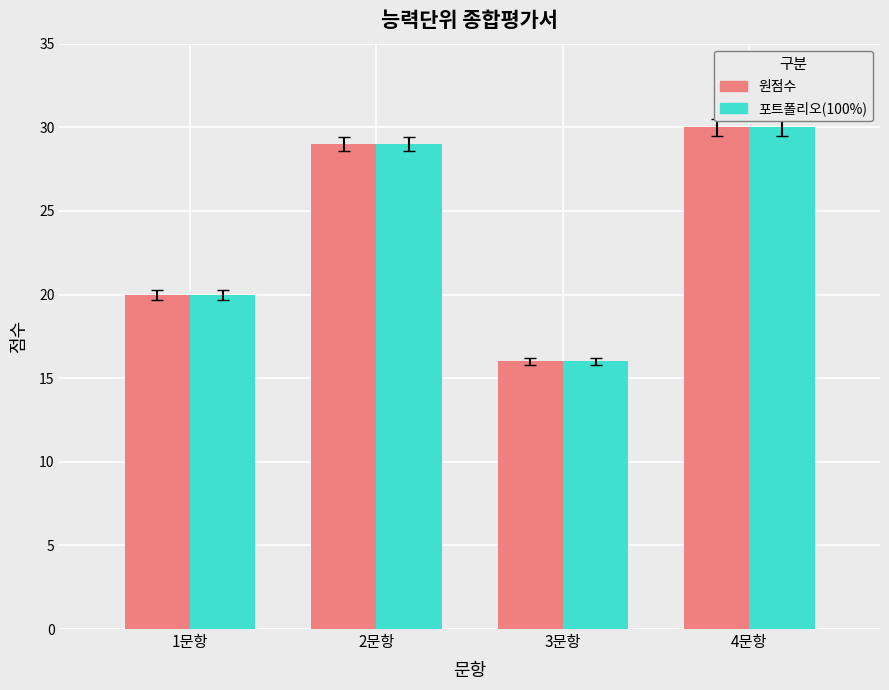

List the labels in order of 포트폴리오(100%) value, largest first.

4문항, 2문항, 1문항, 3문항